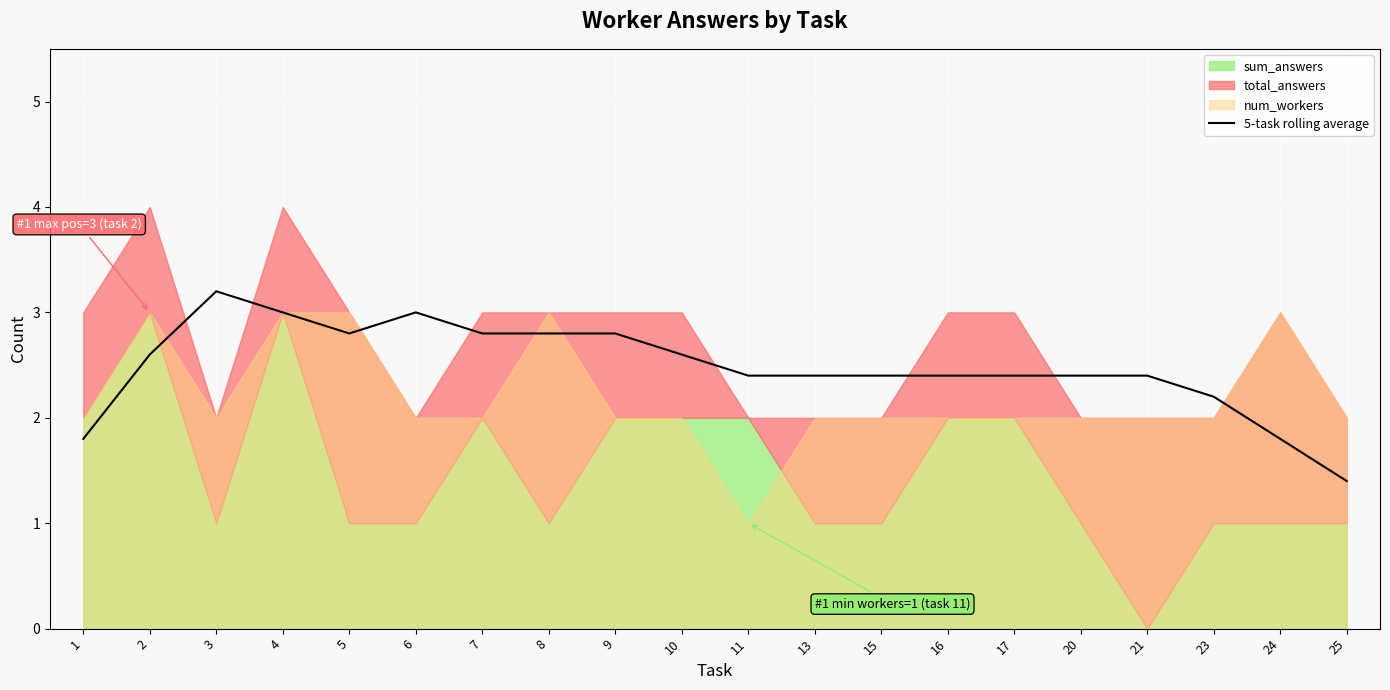

The value of 5-task rolling average at 13 is 2.4. True or false?

True